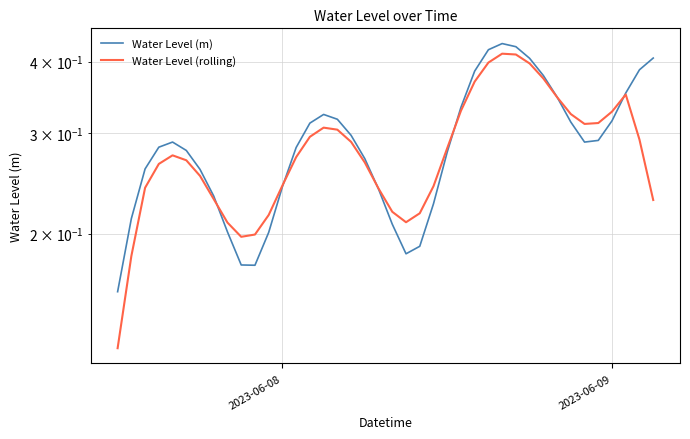

Is the value of Water Level (rolling) at 36 greater than the value of Water Level (m) at 11?

Yes